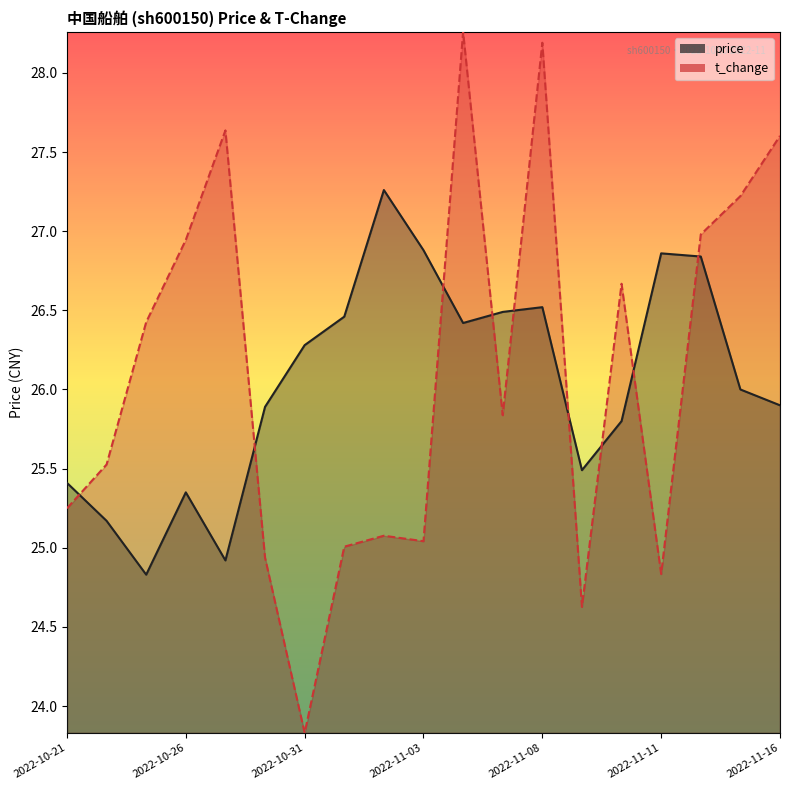

What is the label of the 8th point from the left?

7